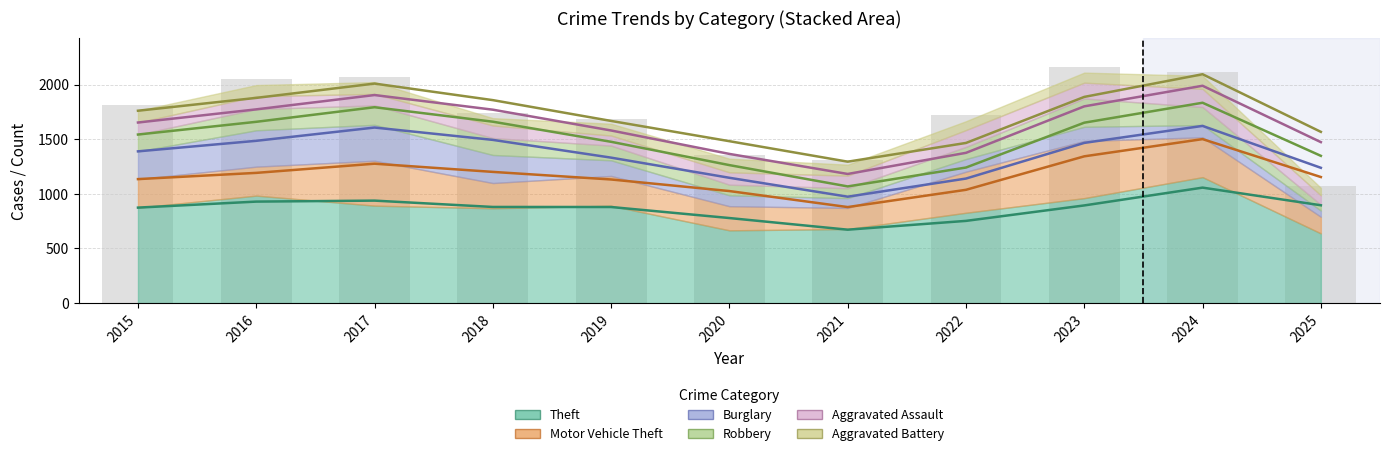

At which category is the sum across all series the highest?

2023